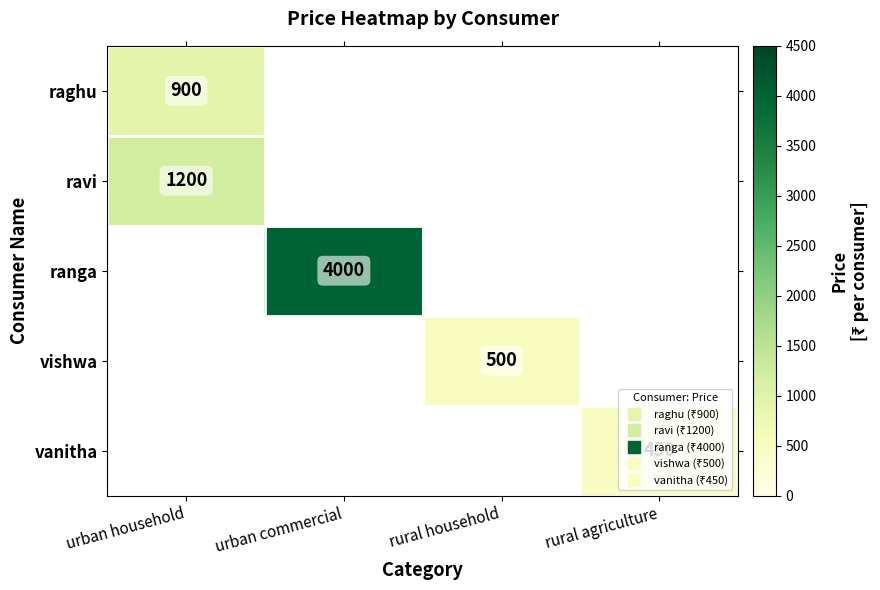

Which label corresponds to the largest value in the chart?

urban commercial